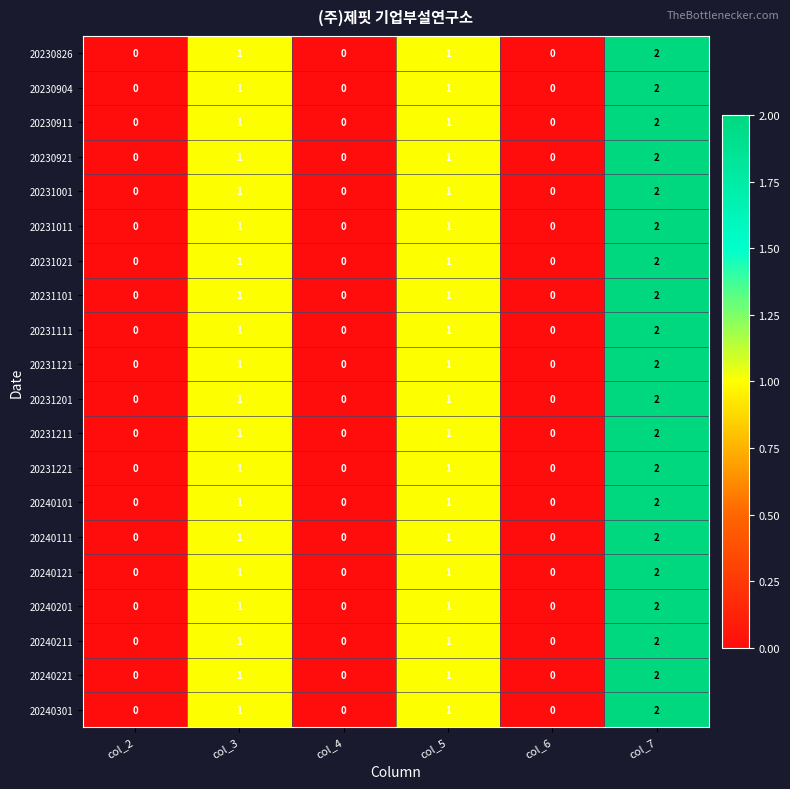

What is the sum of the 20230911 values at col_5 and col_7?

3